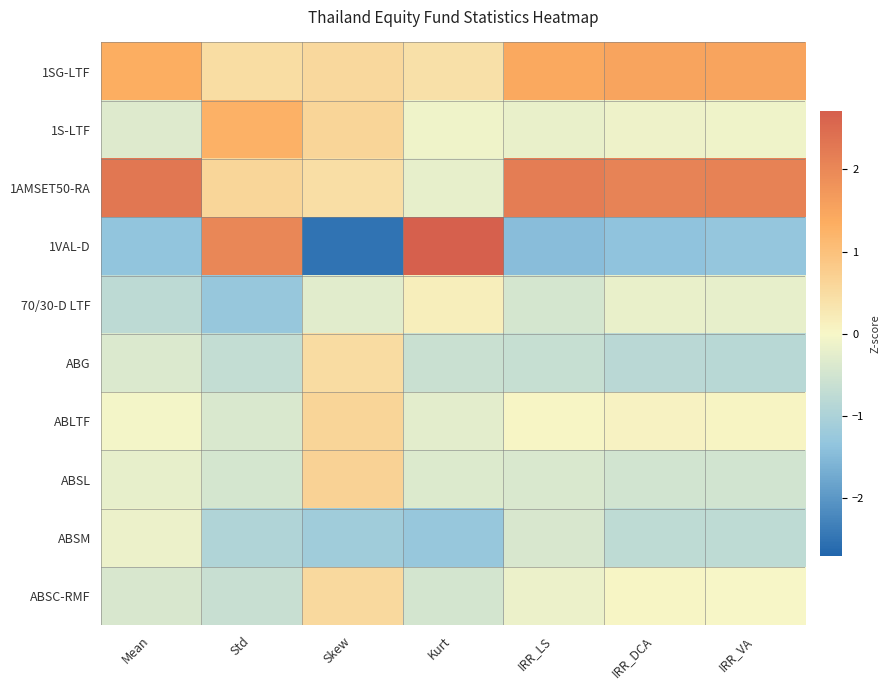

At which category does the chart reach its minimum across all series?

Skew